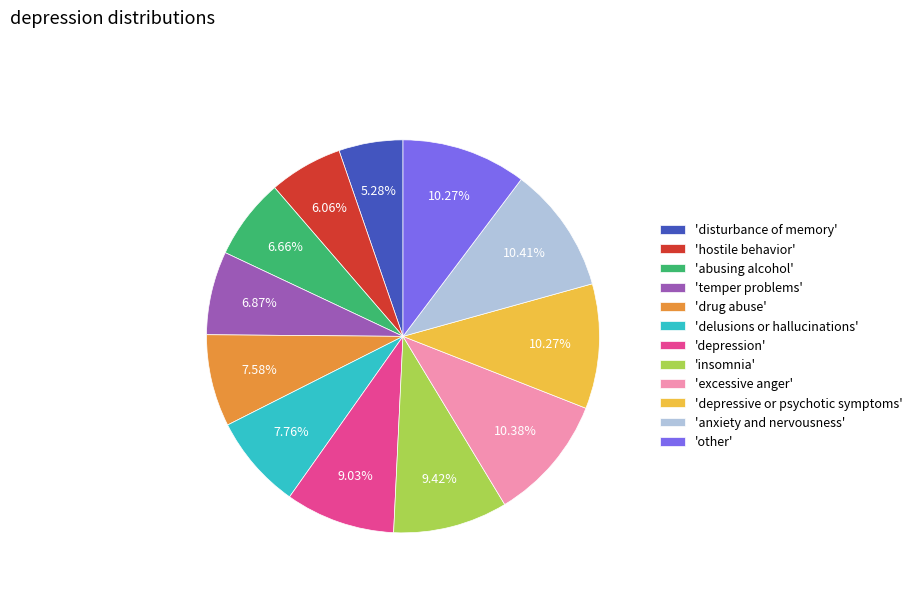

Which category has the smallest portion of the pie?

'disturbance of memory'